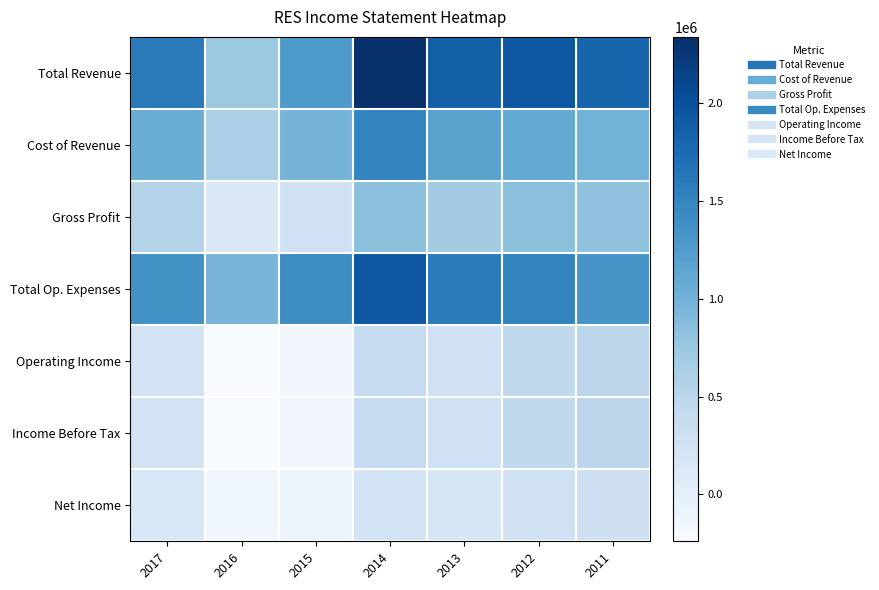

Count the number of data series in this chart.

7